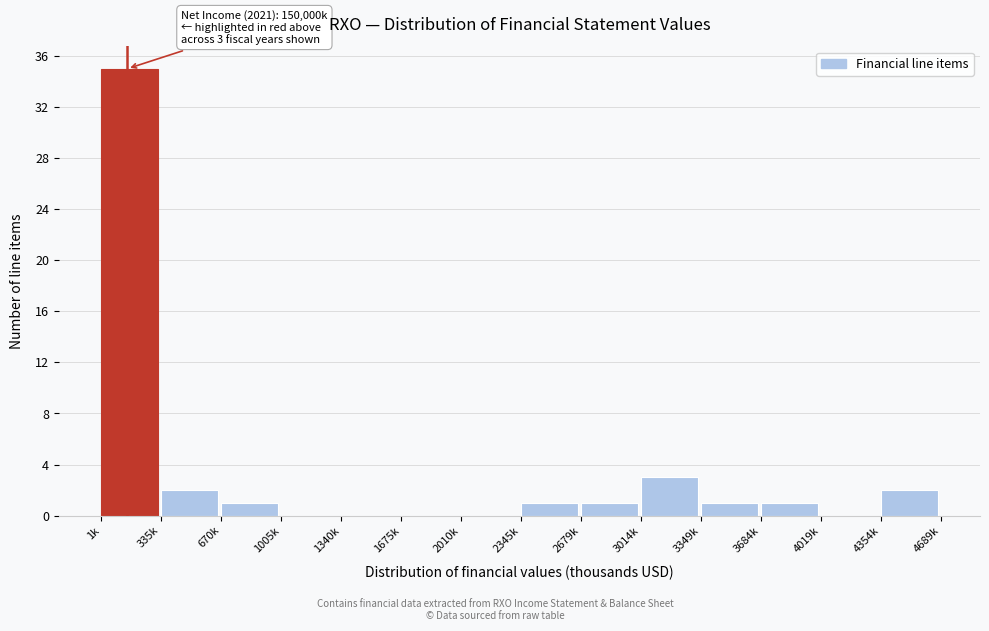

Reading left to right, transcribe all the data shown in this chart.

1k=35	335k=2	670k=1	1005k=0	1340k=0	1675k=0	2010k=0	2345k=1	2679k=1	3014k=3	3349k=1	3684k=1	4019k=0	4354k=2